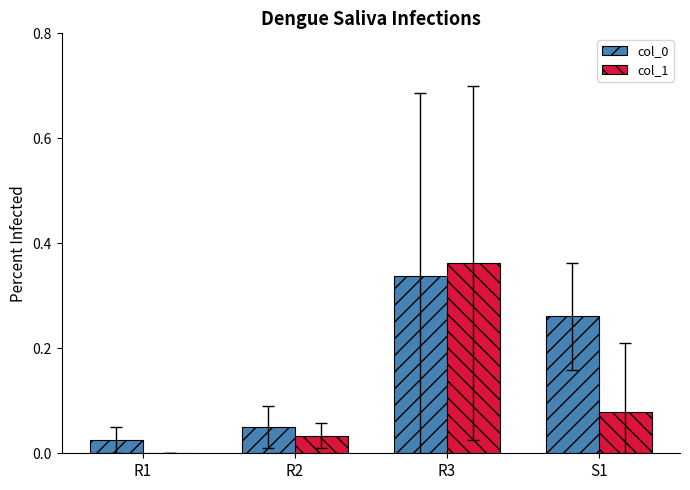

How many series are shown in this chart?

2